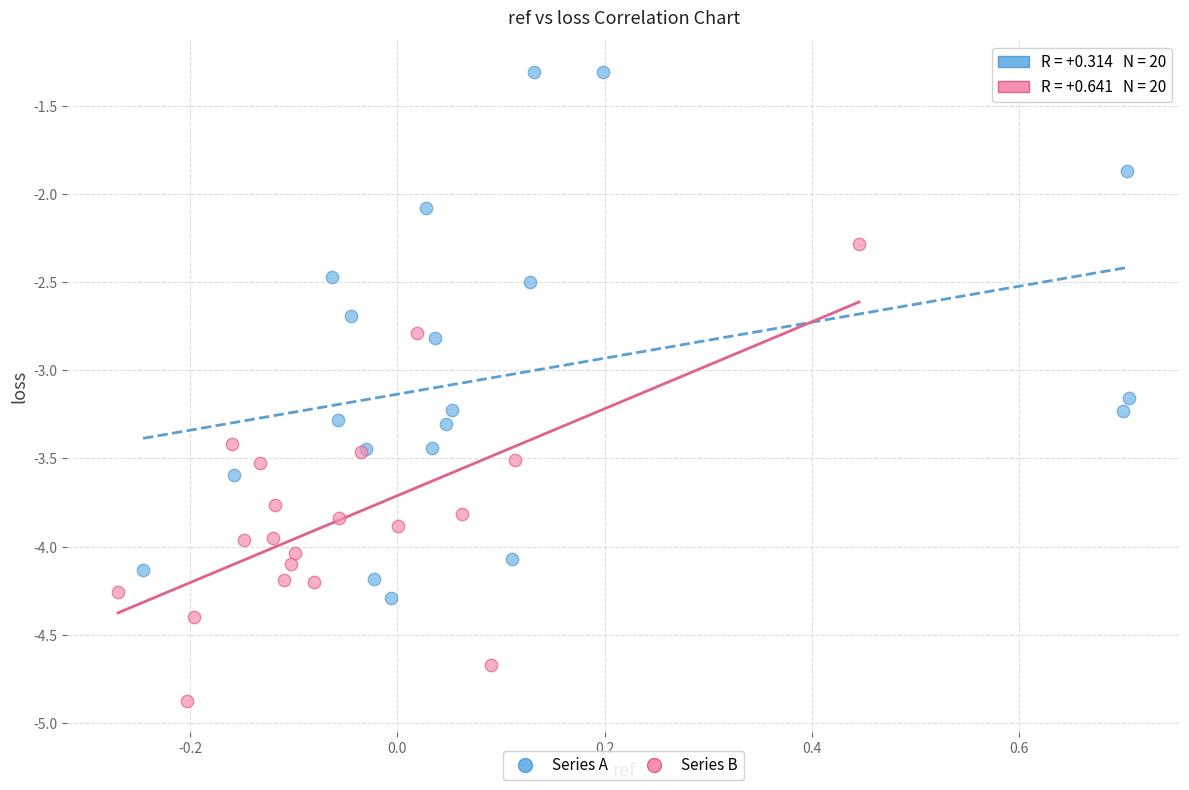

Which series reaches the maximum Y coordinate?

Series A